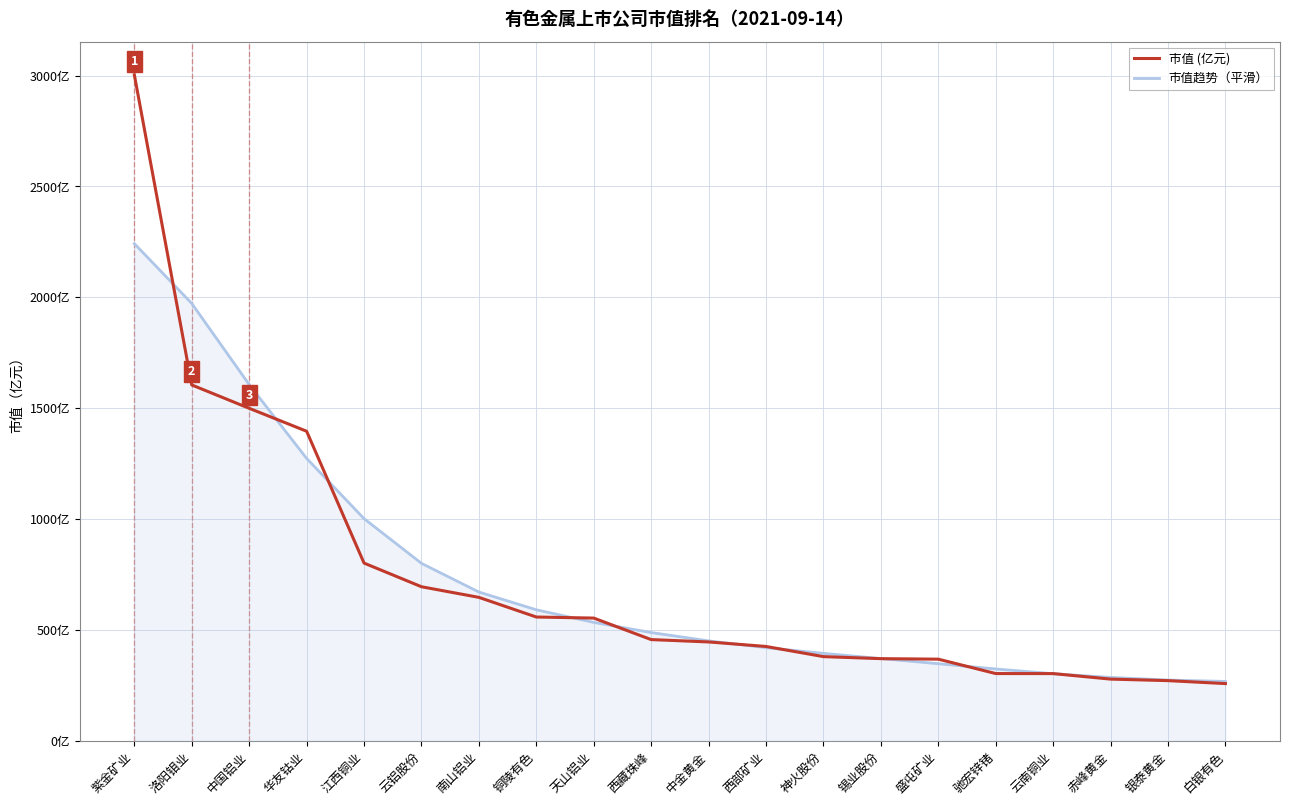

Where does the 市值趋势（平滑） series first go above 487?

紫金矿业